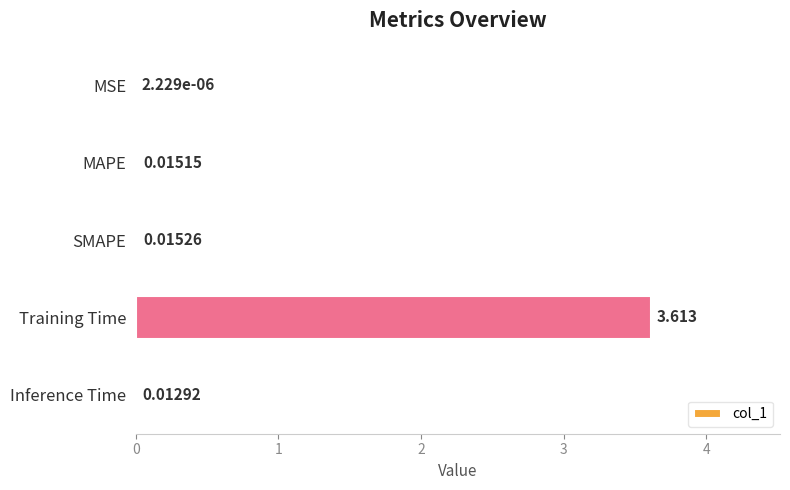

At which label is the value closest to 1?

SMAPE